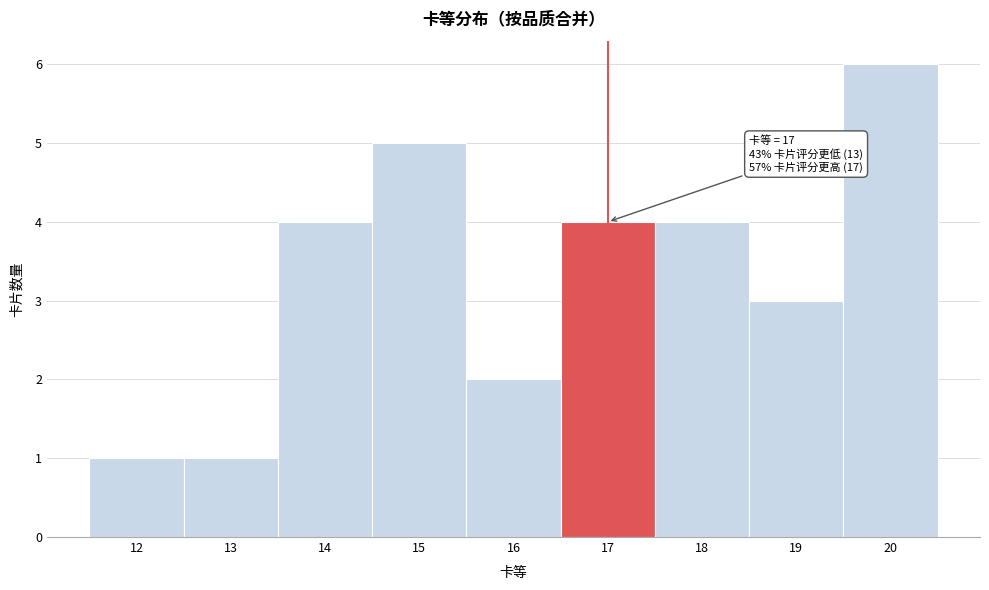

Which range on the x-axis has the tallest bar?

19.5 to 20.5